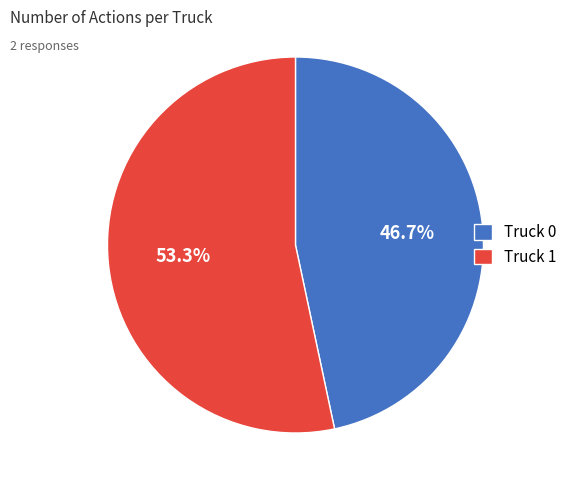

Does any single category account for the majority?

Yes